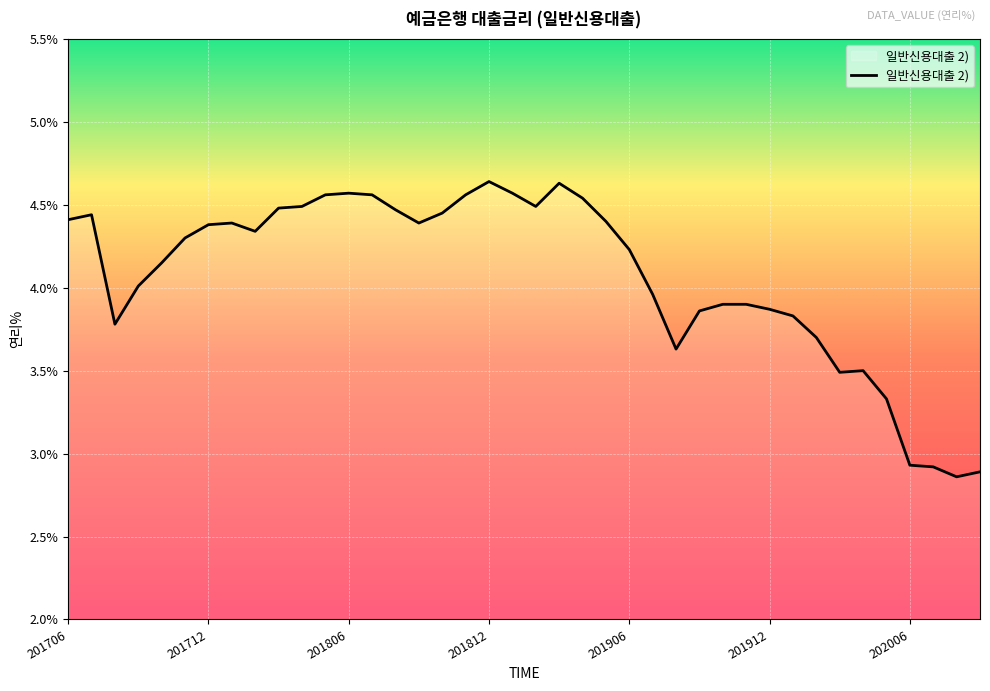

What is the difference between the maximum and minimum values?

1.8